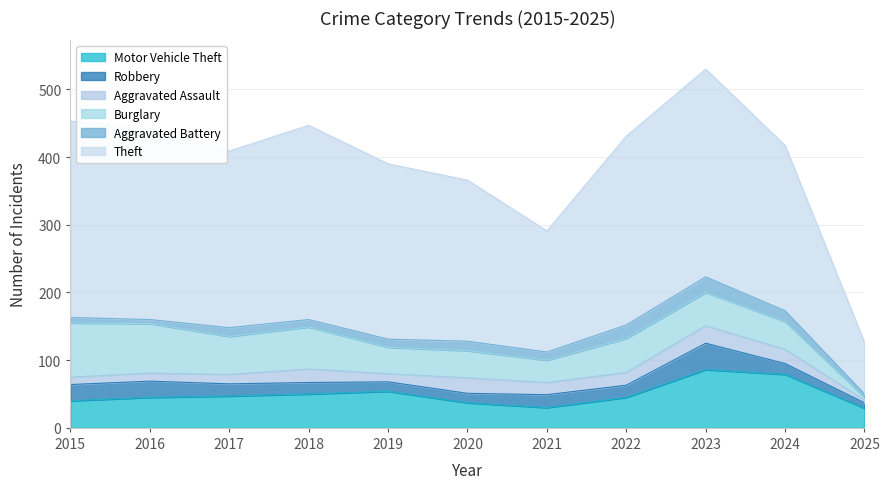

The value of Motor Vehicle Theft at 2020 is 37. True or false?

True